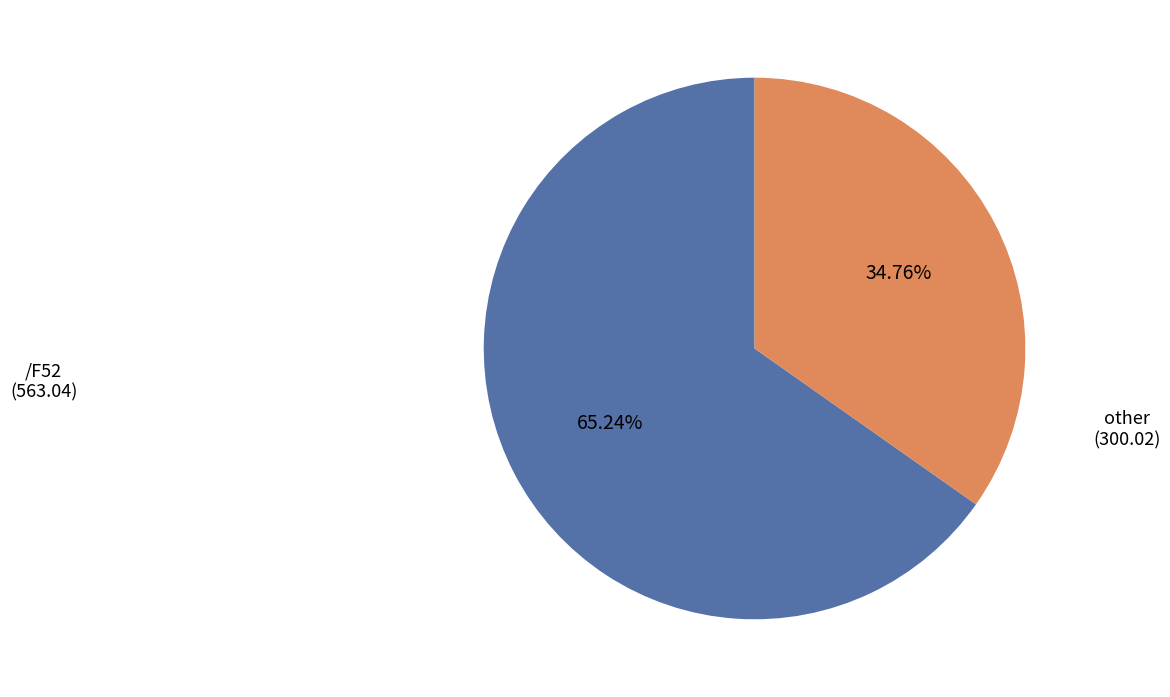

Does any single category account for the majority?

Yes